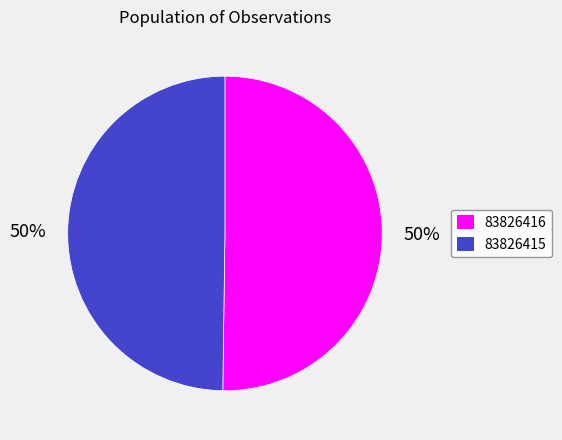

Combined, do 83826416 and 83826415 account for over 50%?

Yes